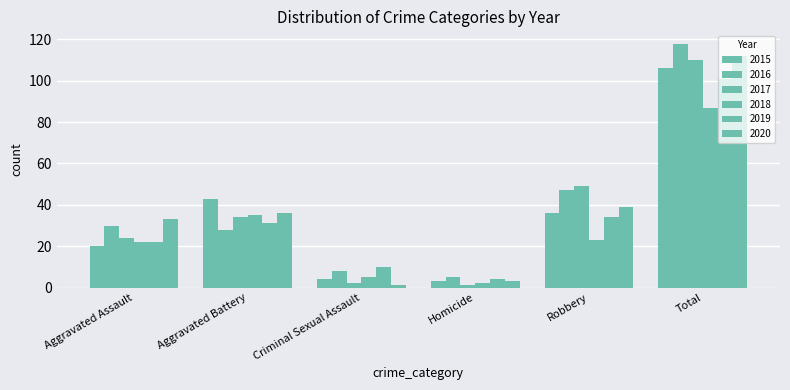

True or false: 2018 has a value of 35 at Aggravated Battery.

True